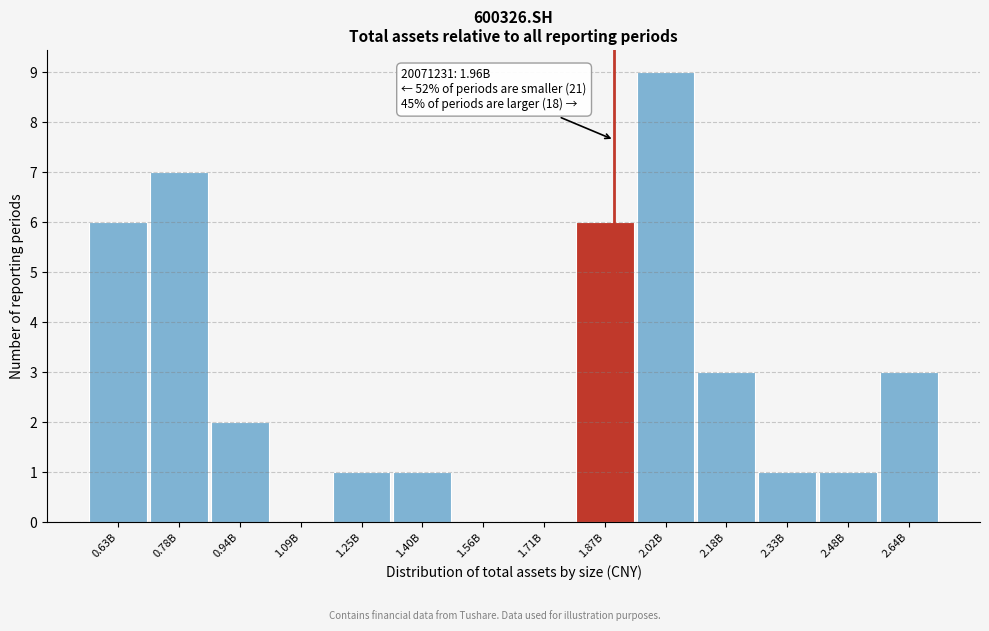

Reading right to left, list all the values displayed in this chart.

2.64B=3	2.48B=1	2.33B=1	2.18B=3	2.02B=9	1.87B=6	1.71B=0	1.56B=0	1.40B=1	1.25B=1	1.09B=0	0.94B=2	0.78B=7	0.63B=6